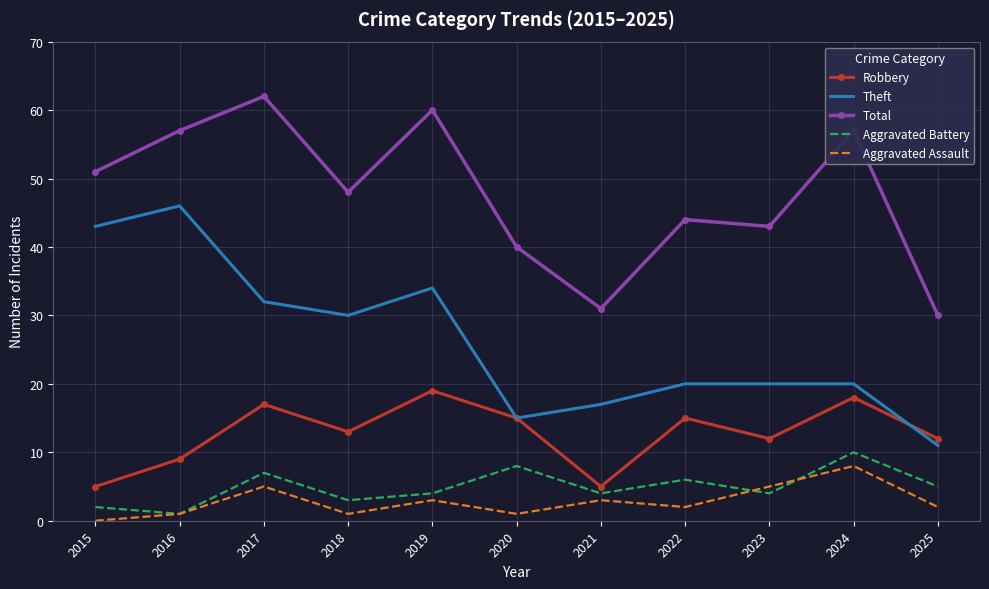

What are all the series names shown in the legend?

Robbery, Theft, Total, Aggravated Battery, Aggravated Assault